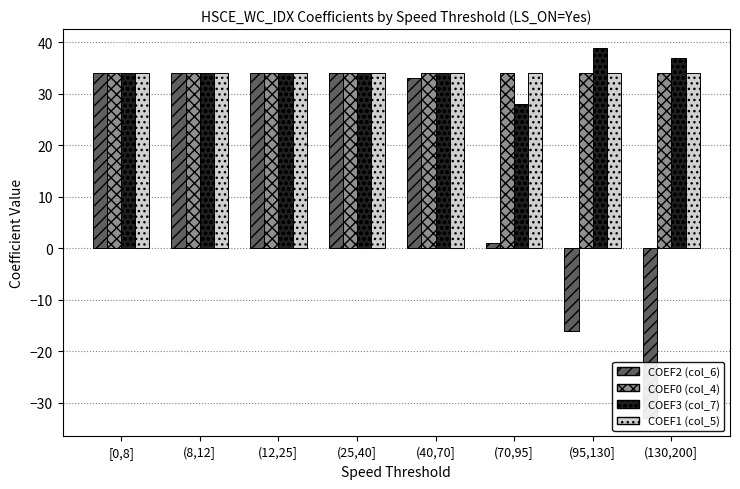

Where does the COEF3 series first go above 34?

(95,130]